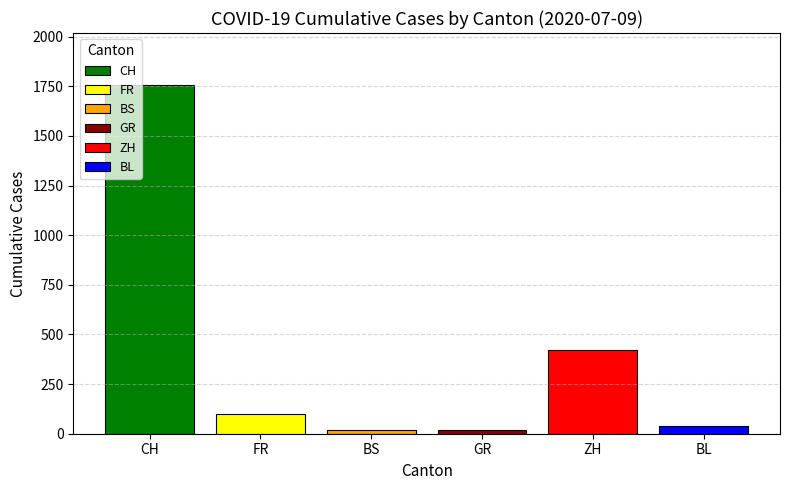

What is the label of the 1st bar from the right?

BL